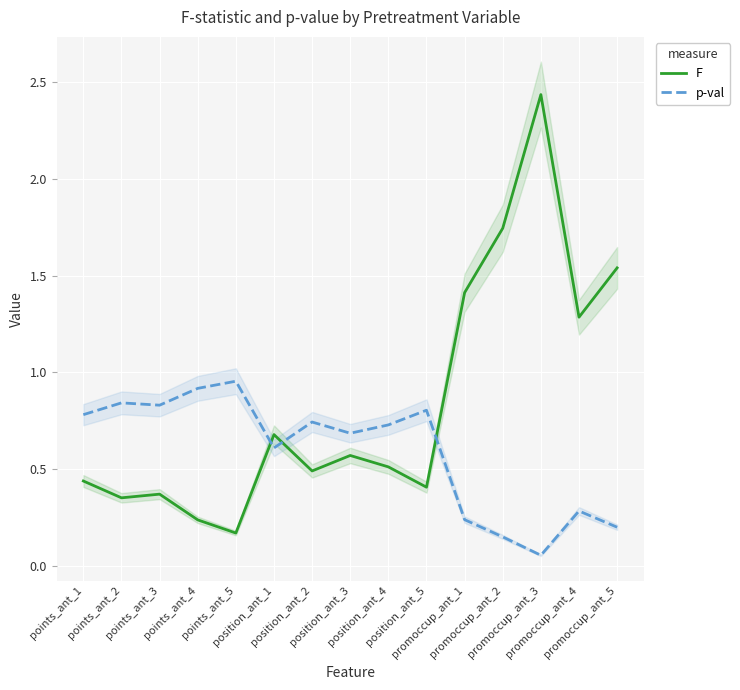

Reading left to right, what are all the values shown in this chart?

F: 0.4	0.4	0.4	0.2	0.2	0.7	0.5	0.6	0.5	0.4	1.4	1.7	2.4	1.3	1.5
p-val: 0.8	0.8	0.8	0.9	1.0	0.6	0.7	0.7	0.7	0.8	0.2	0.1	0.1	0.3	0.2